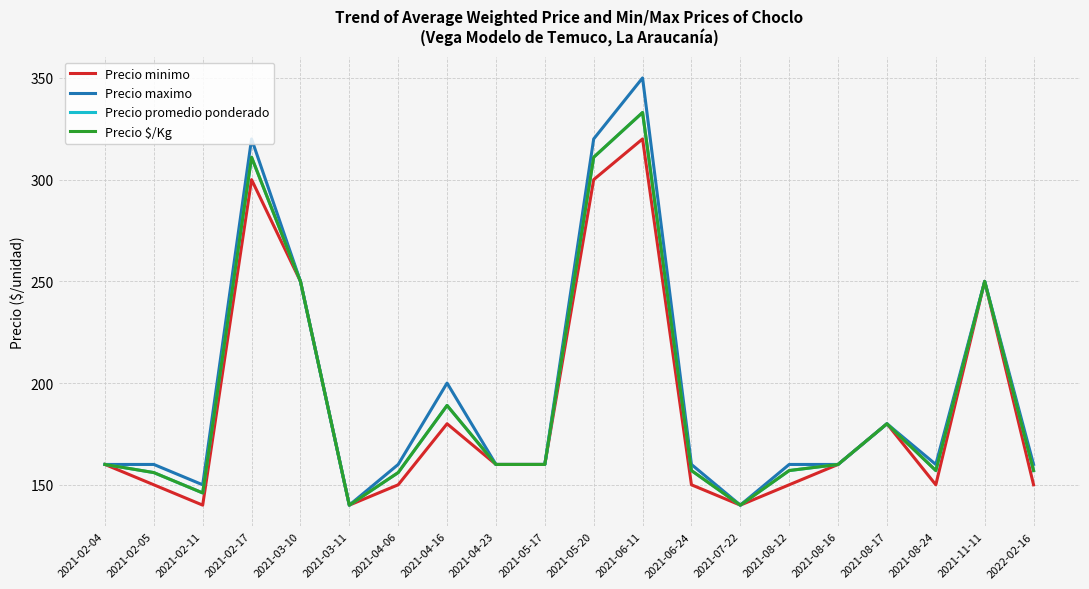

Reading left to right, transcribe all the data shown in this chart.

Precio minimo: 2021-02-04=160	2021-02-05=150	2021-02-11=140	2021-02-17=300	2021-03-10=250	2021-03-11=140	2021-04-06=150	2021-04-16=180	2021-04-23=160	2021-05-17=160	2021-05-20=300	2021-06-11=320	2021-06-24=150	2021-07-22=140	2021-08-12=150	2021-08-16=160	2021-08-17=180	2021-08-24=150	2021-11-11=250	2022-02-16=150
Precio maximo: 2021-02-04=160	2021-02-05=160	2021-02-11=150	2021-02-17=320	2021-03-10=250	2021-03-11=140	2021-04-06=160	2021-04-16=200	2021-04-23=160	2021-05-17=160	2021-05-20=320	2021-06-11=350	2021-06-24=160	2021-07-22=140	2021-08-12=160	2021-08-16=160	2021-08-17=180	2021-08-24=160	2021-11-11=250	2022-02-16=160
Precio promedio ponderado: 2021-02-04=160	2021-02-05=156	2021-02-11=146	2021-02-17=311	2021-03-10=250	2021-03-11=140	2021-04-06=156	2021-04-16=189	2021-04-23=160	2021-05-17=160	2021-05-20=311	2021-06-11=333	2021-06-24=157	2021-07-22=140	2021-08-12=157	2021-08-16=160	2021-08-17=180	2021-08-24=157	2021-11-11=250	2022-02-16=157
Precio $/Kg: 2021-02-04=160	2021-02-05=156	2021-02-11=146	2021-02-17=311	2021-03-10=250	2021-03-11=140	2021-04-06=156	2021-04-16=189	2021-04-23=160	2021-05-17=160	2021-05-20=311	2021-06-11=333	2021-06-24=157	2021-07-22=140	2021-08-12=157	2021-08-16=160	2021-08-17=180	2021-08-24=157	2021-11-11=250	2022-02-16=157